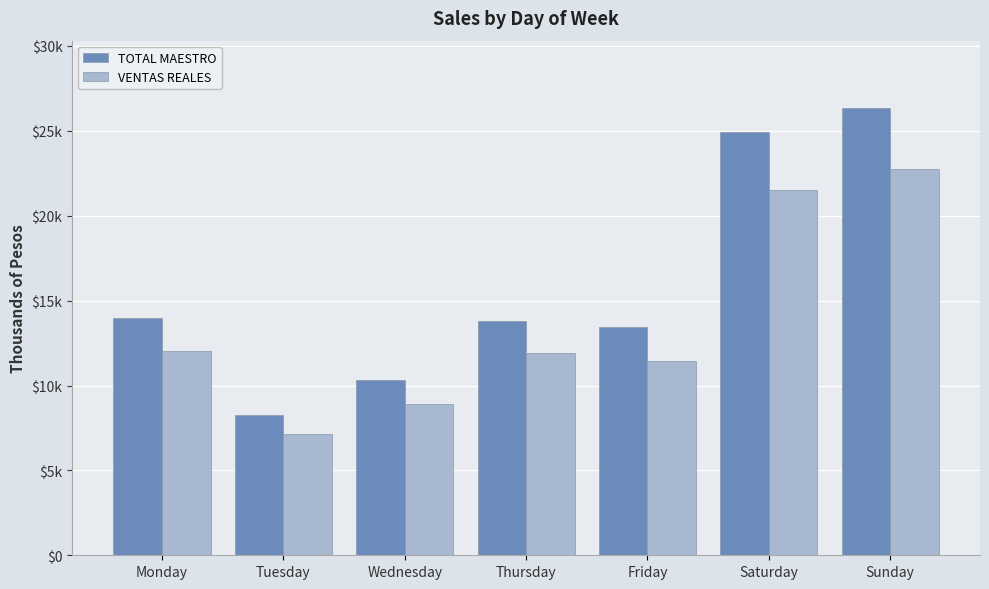

Where is TOTAL MAESTRO nearest to the value 17?

Monday